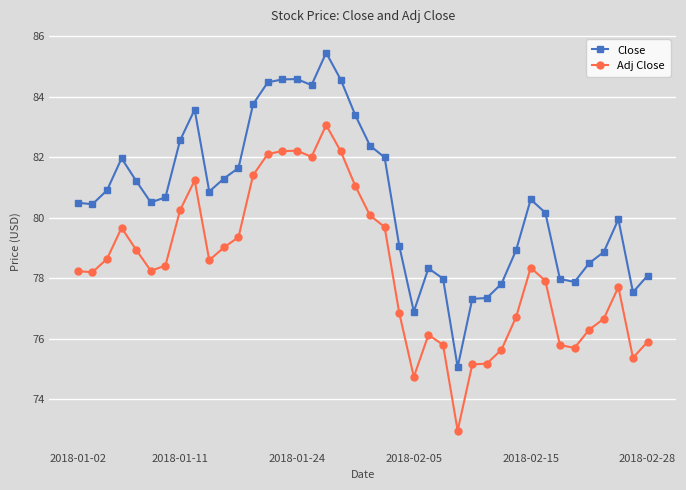

What is the value of the Close point at the 13th from the left?

83.8